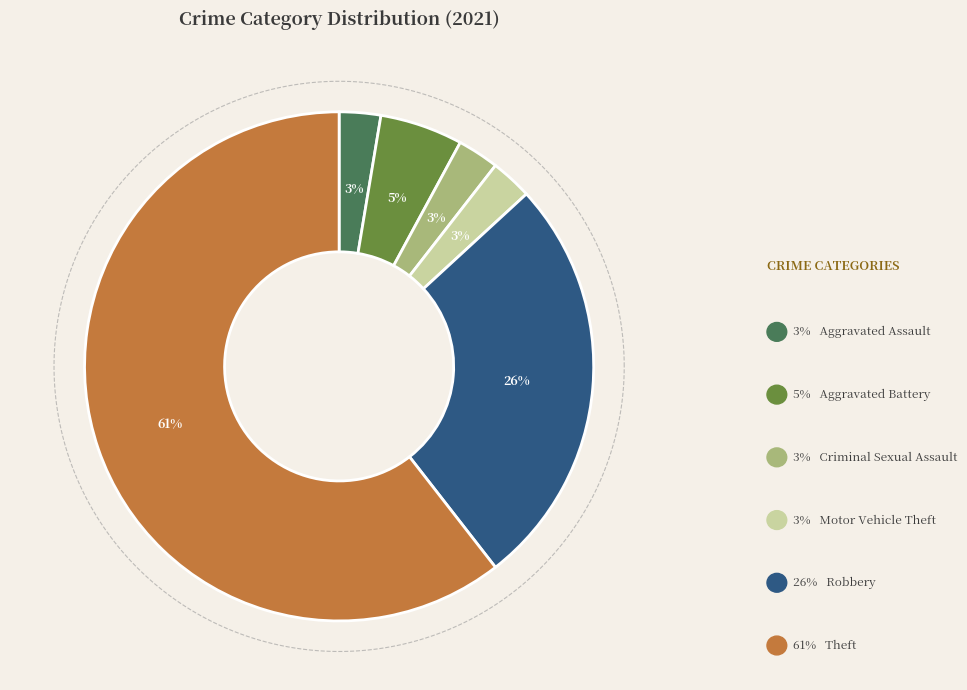

To the nearest percent, what portion does Aggravated Battery represent?

5%